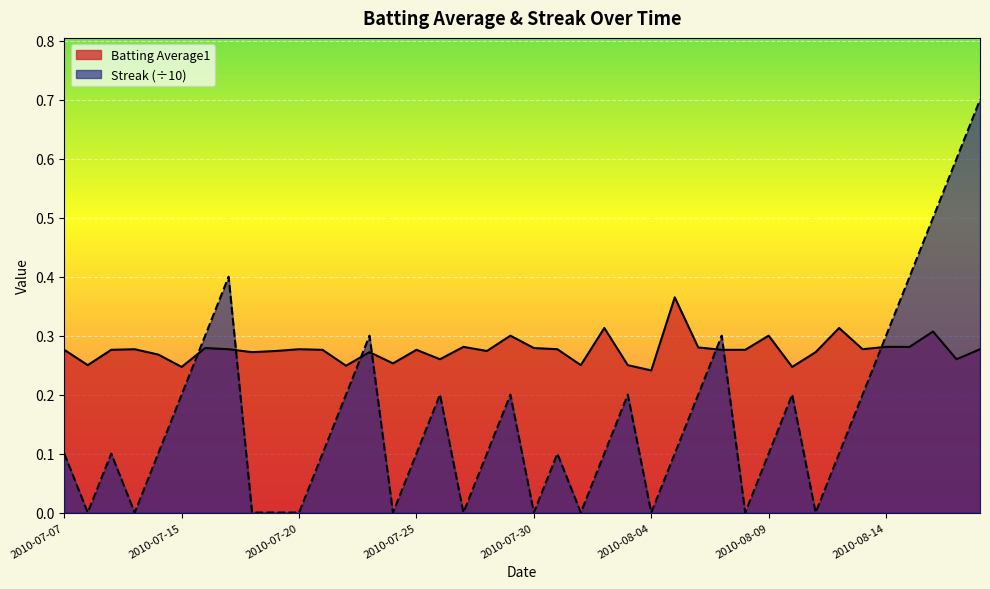

At which label is Batting Average1 closest to 0?

2010-08-04